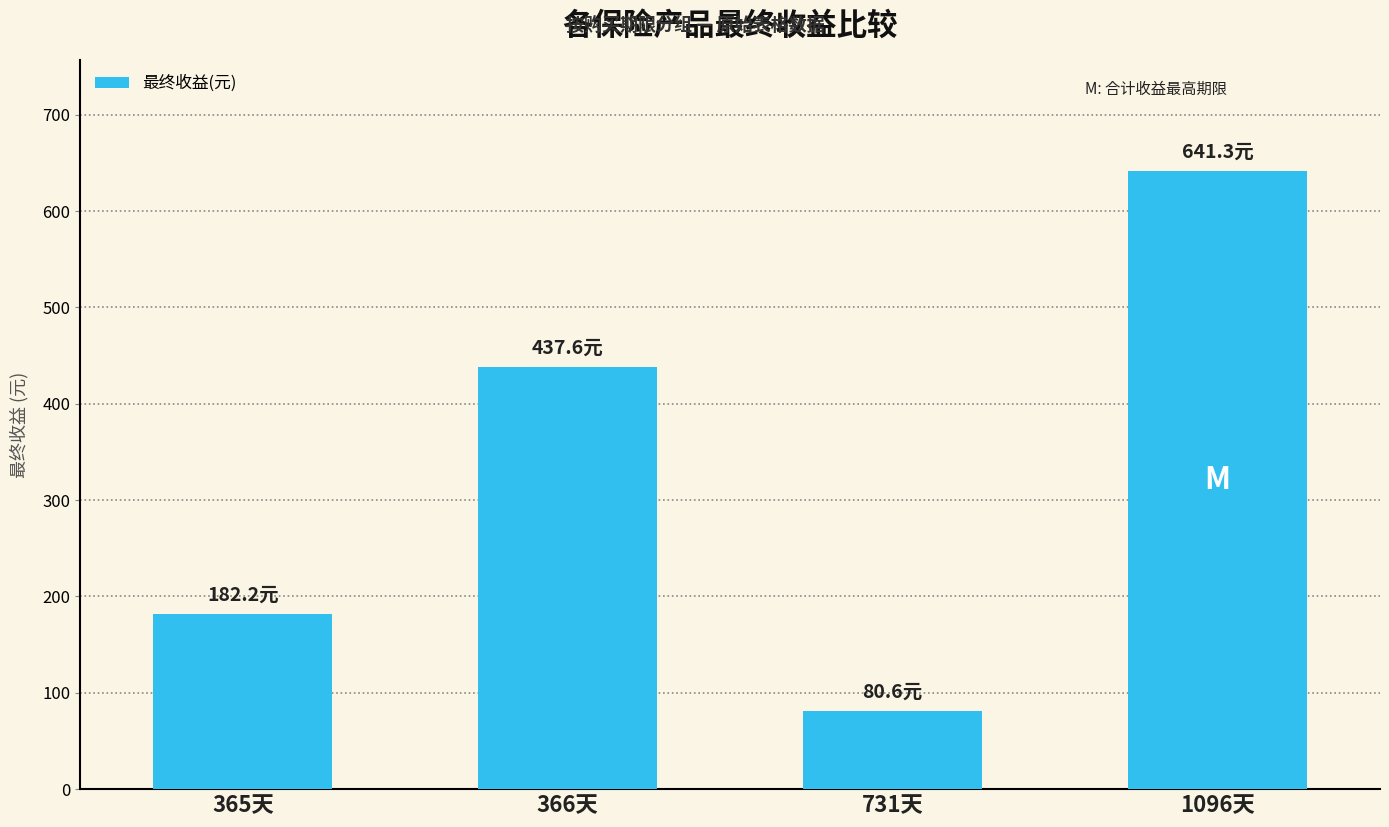

Count the number of data series in this chart.

1